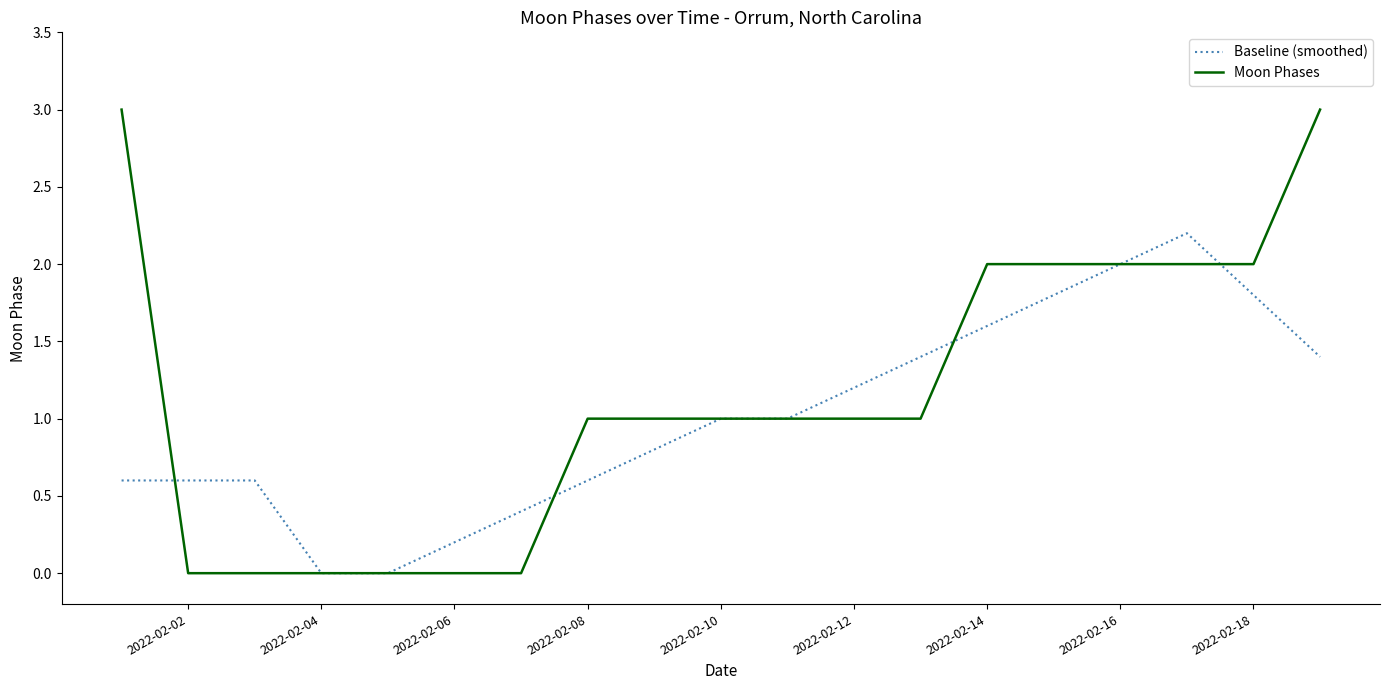

What is the maximum value shown in the chart?

3.0